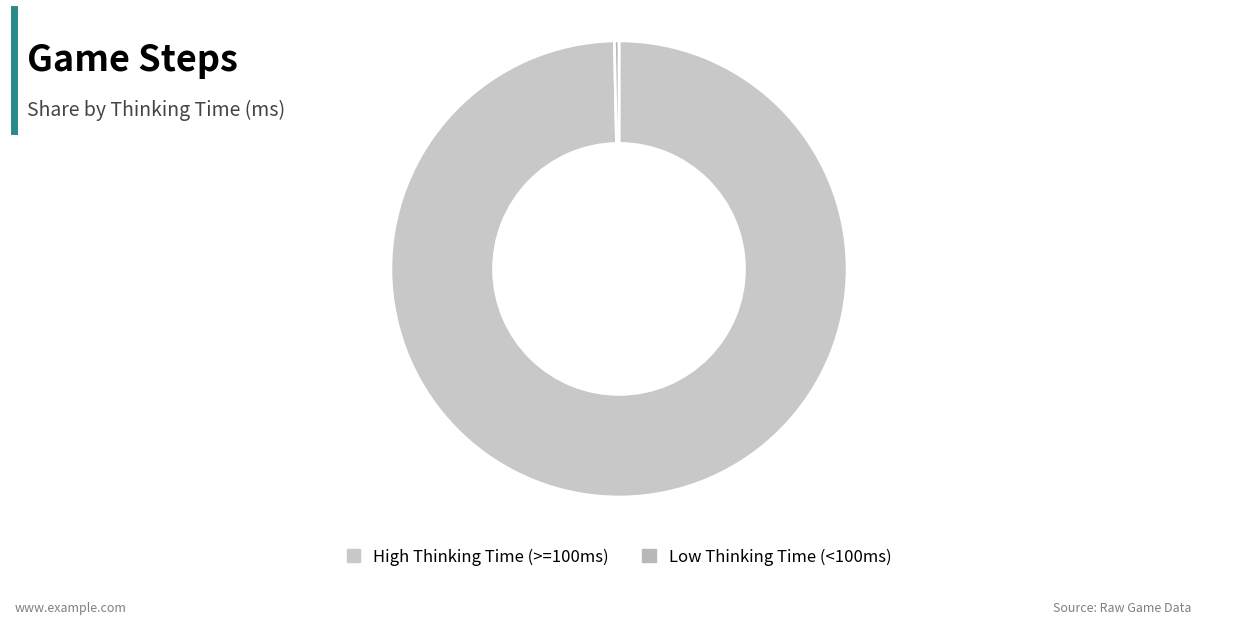

Count the number of slices in the pie.

2